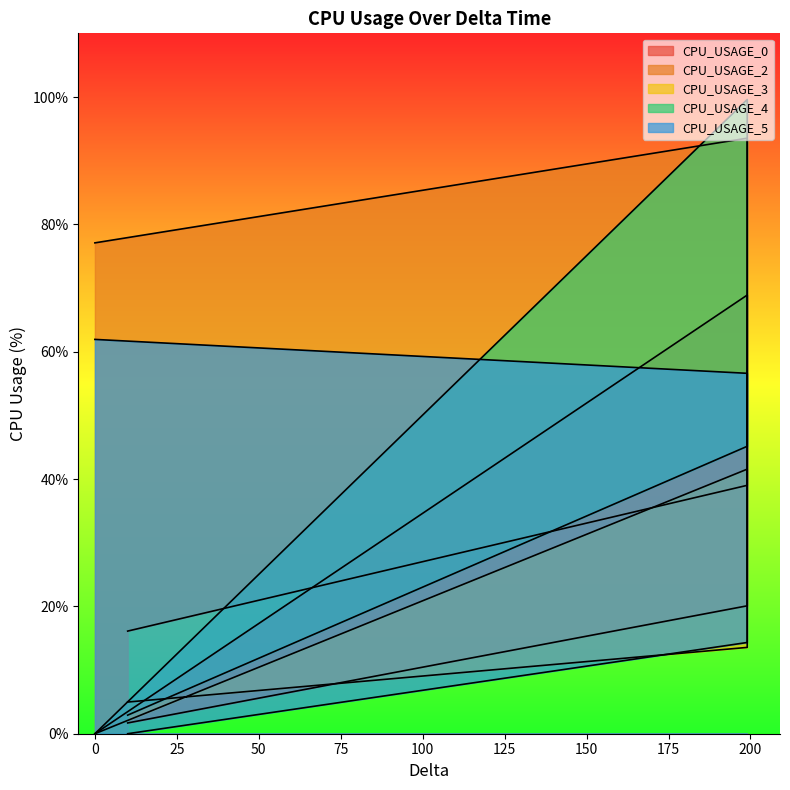

True or false: CPU_USAGE_5 has more than 1 interior local peaks.

False